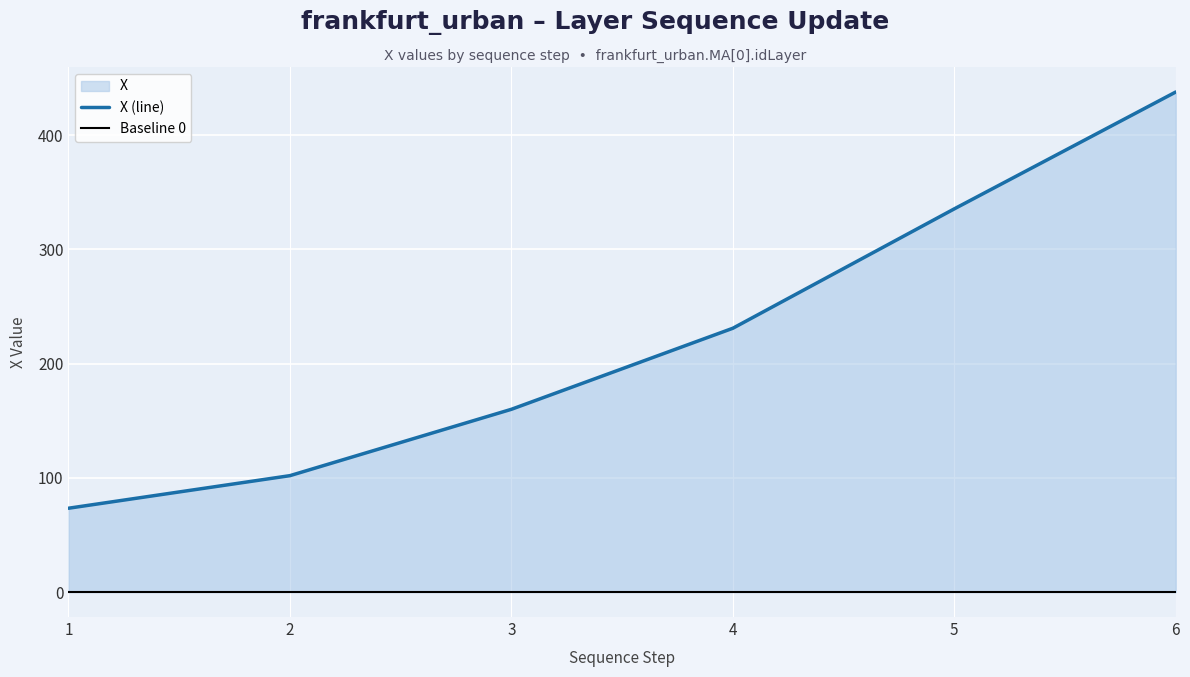

Reading right to left, what are all the values shown in this chart?

6=437.8	5=335.5	4=230.9	3=160.0	2=101.9	1=73.4